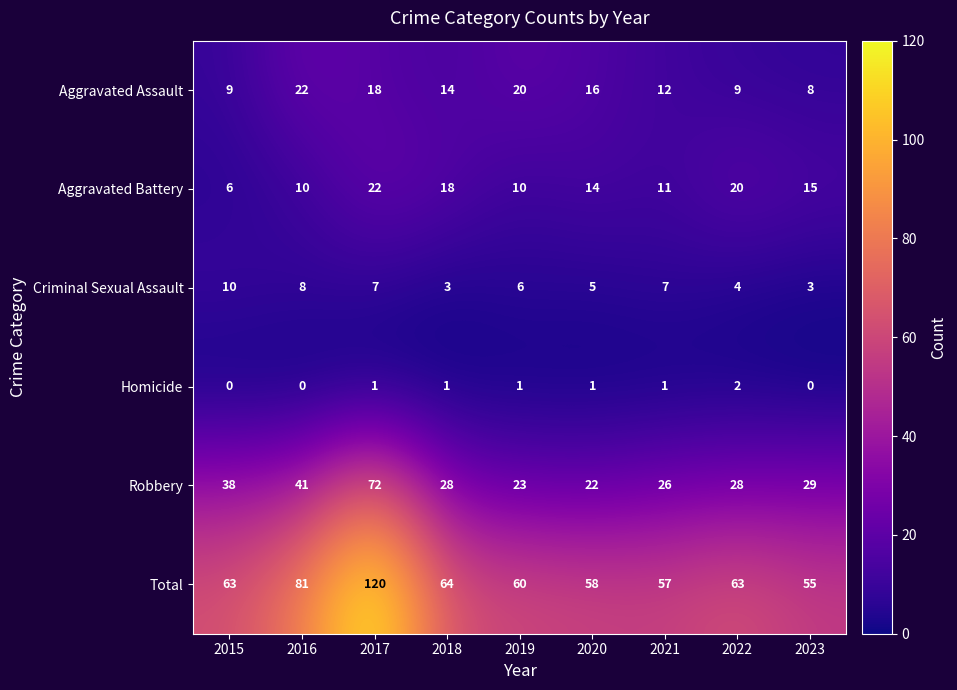

What is the lowest value of the Aggravated Assault series?

8